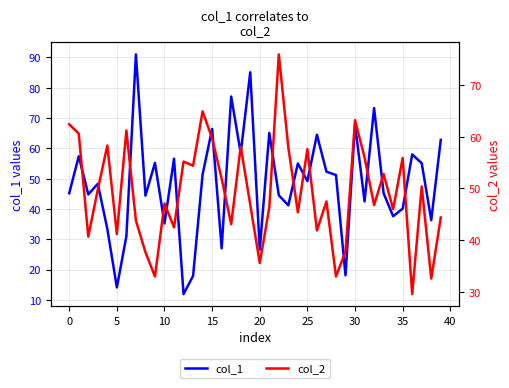

What is the label of the 36th point from the left?

35